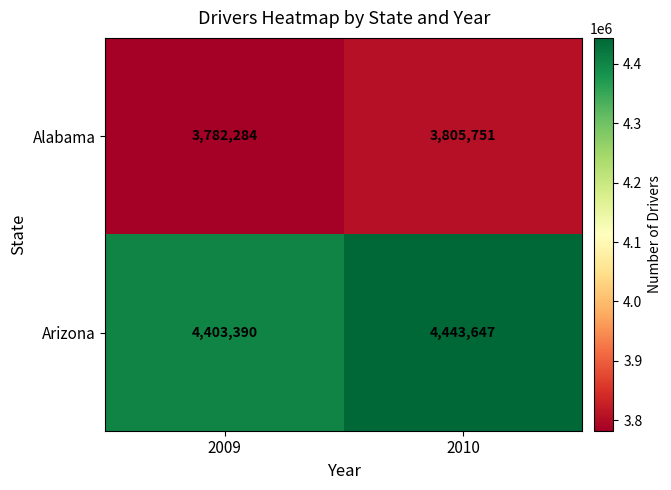

What is the sum of the Alabama values at 2010 and 2009?

7588035